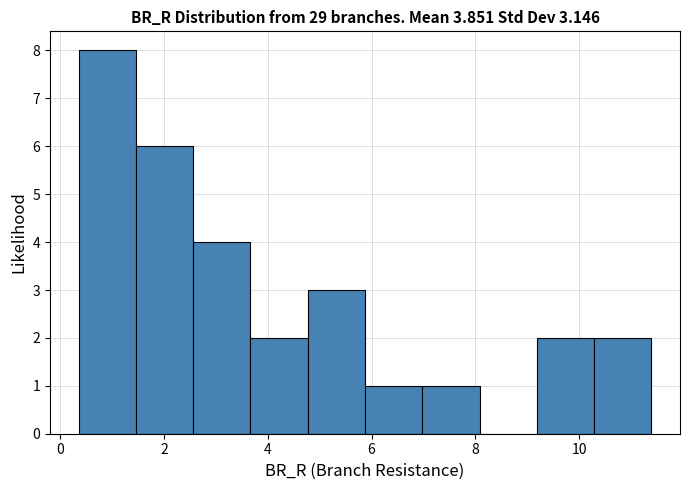

What is the height of the bar covering 0.4 to 1.4 on the x-axis? Neither the bar edges nor the heights are printed on the chart, so give them approximately, as read against the axes.

8